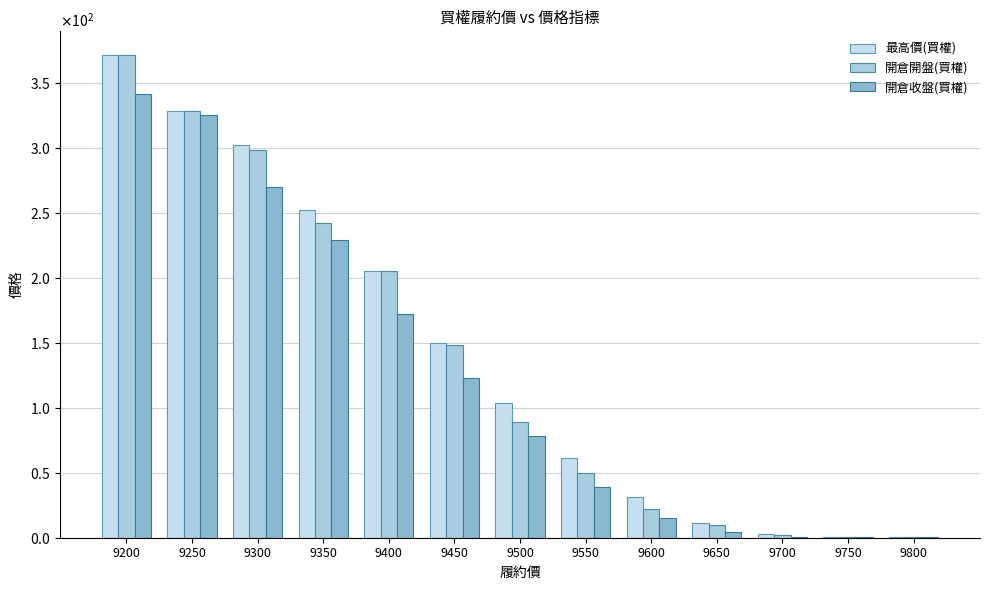

What is the average value of the 開倉開盤(買權) series?

135.9